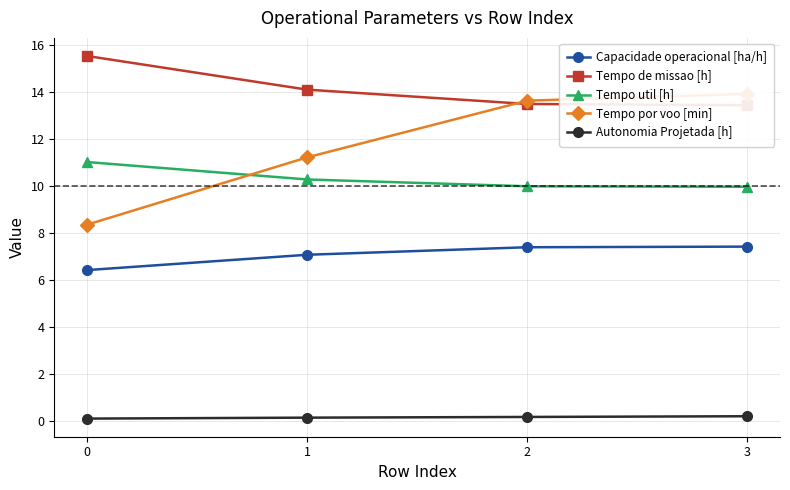

Which series has the largest range (max minus min)?

Tempo por voo [min]